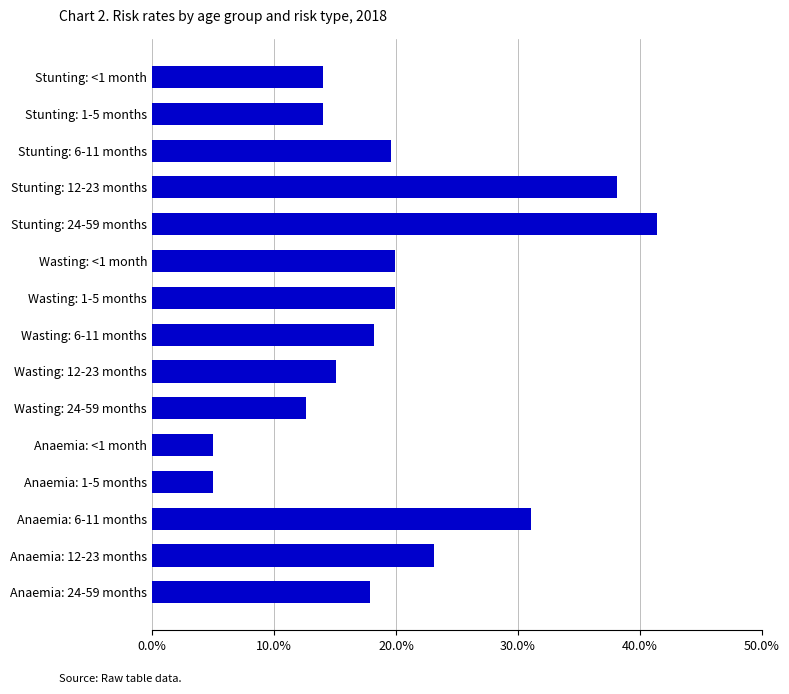

Does the chart contain any negative values?

No